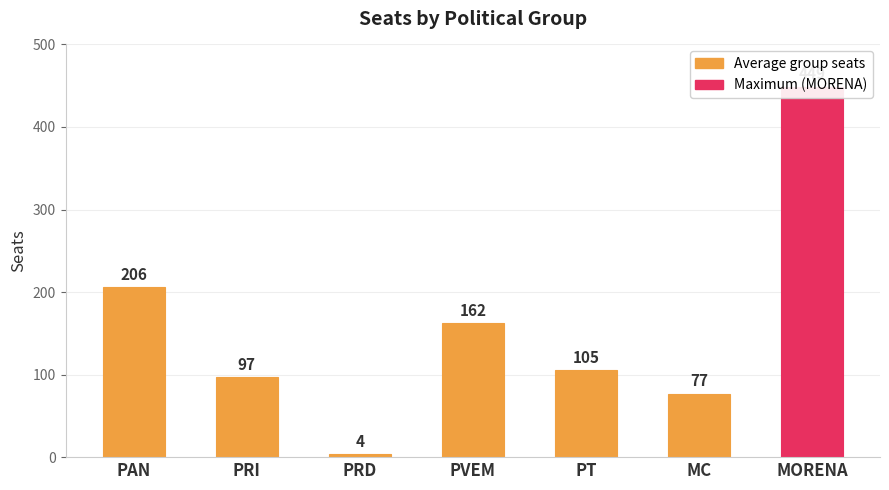

The value at PRI is 97. True or false?

True